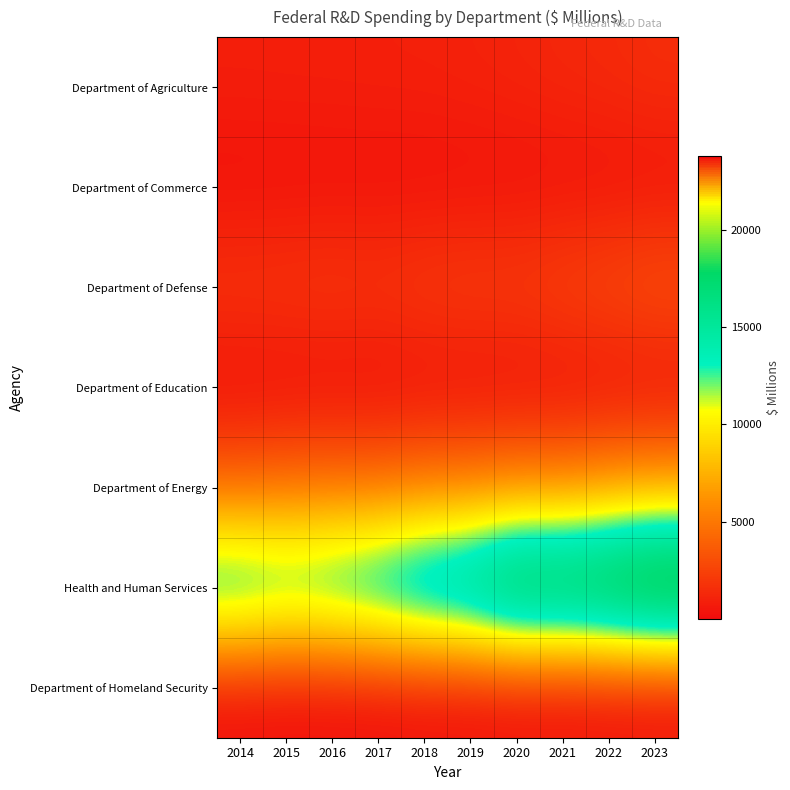

At which category is the sum across all series the highest?

2023